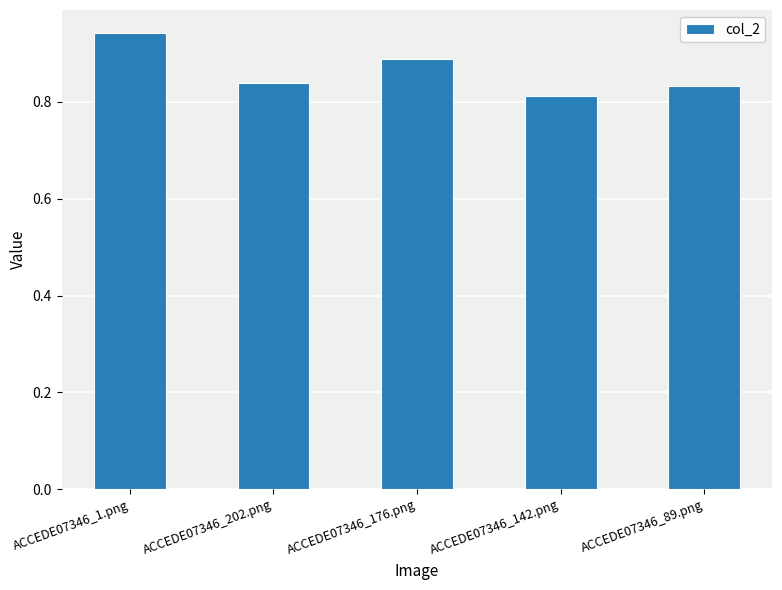

What is the change in value from ACCEDE07346_1.png to ACCEDE07346_89.png?

-0.1